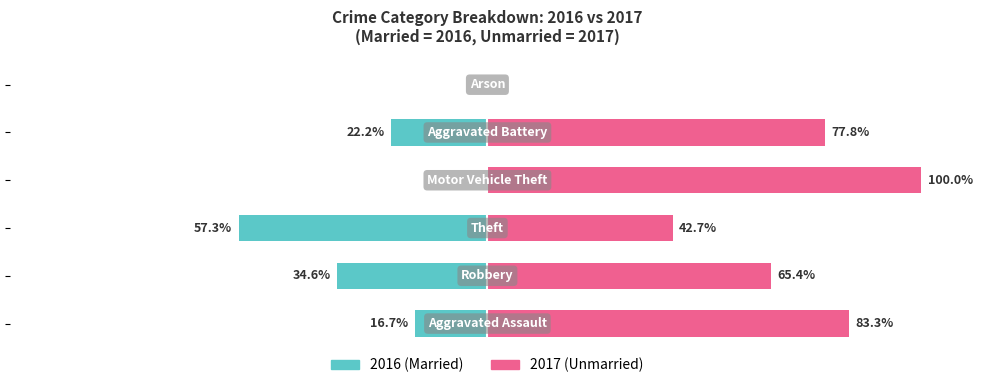

What is the maximum value shown in the chart?

100.0